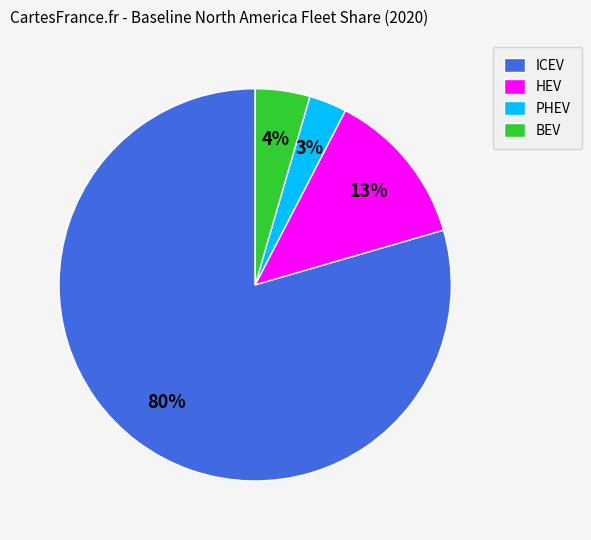

The HEV slice represents 13% of the pie. True or false?

True